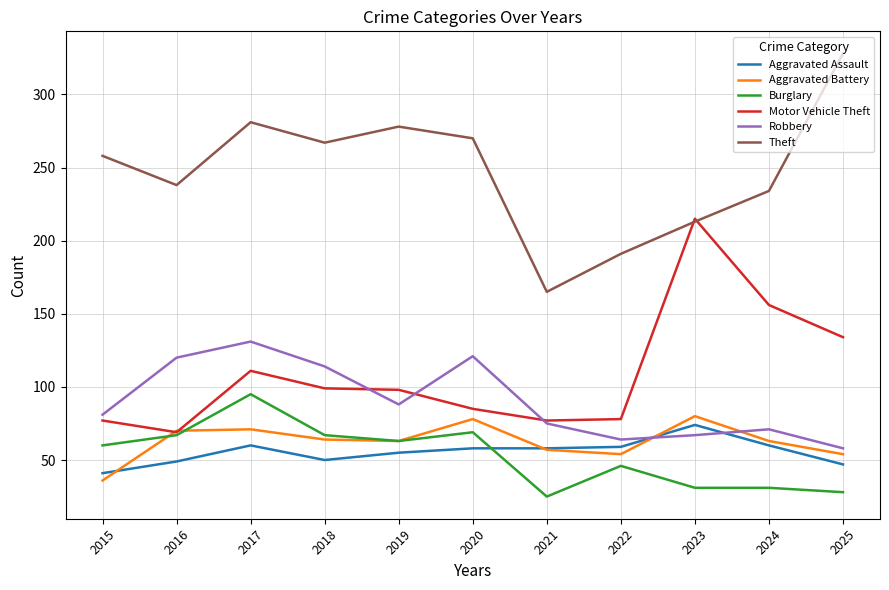

What is the lowest value of the Theft series?

165